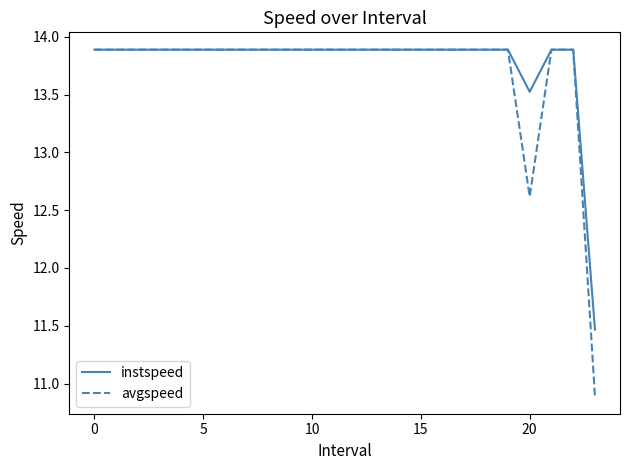

What is the minimum value shown in the chart?

10.9